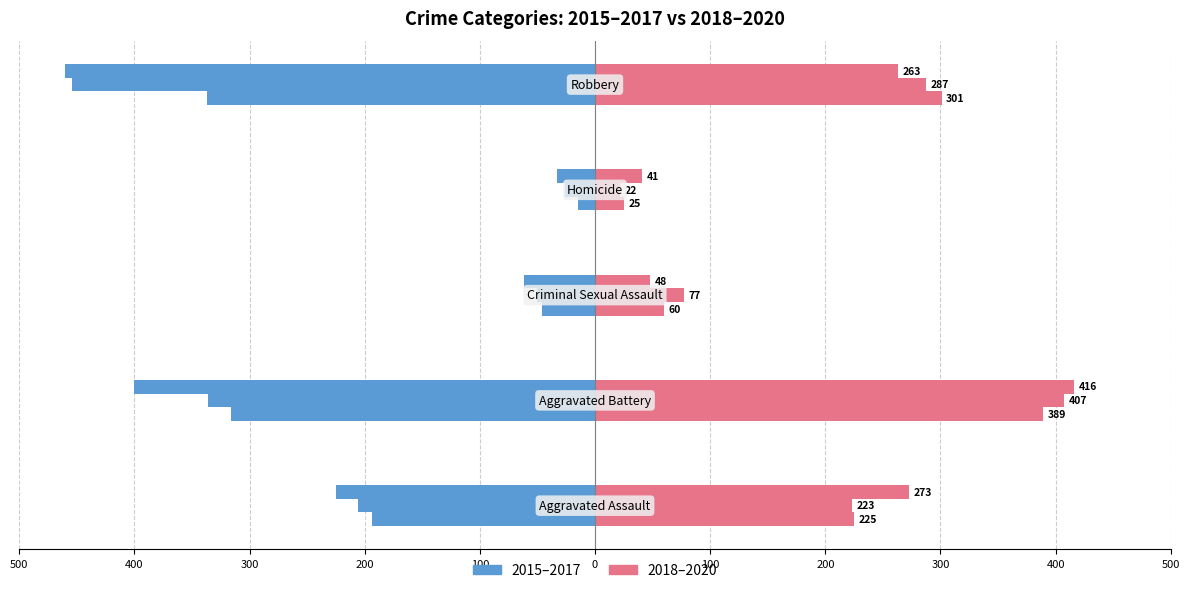

How many categories are shown in the chart?

5